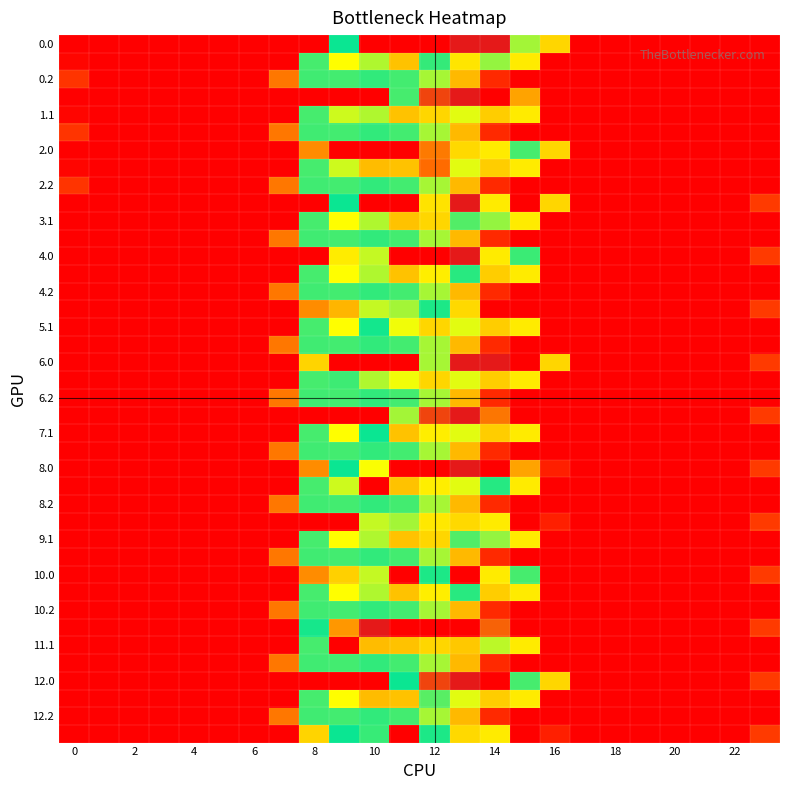

At how many categories does at least one series exceed 1398?

4